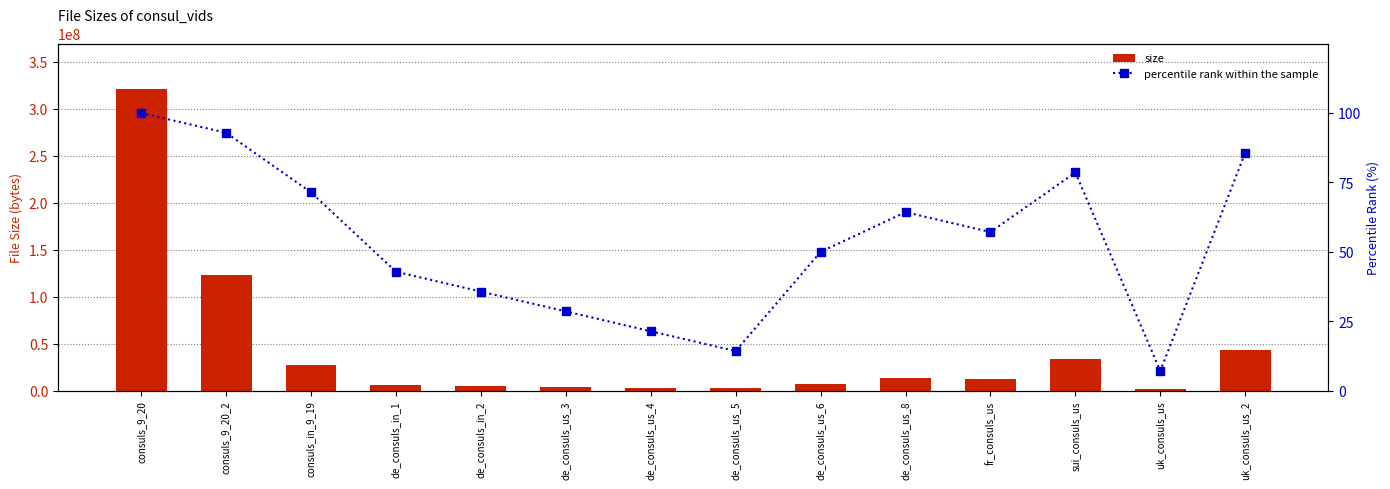

At which category is the sum across all series the highest?

consuls_9_20